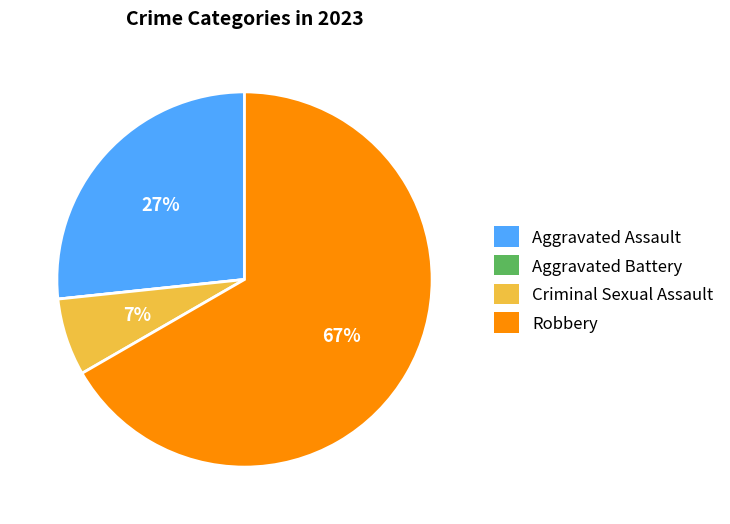

Does any single category account for the majority?

Yes